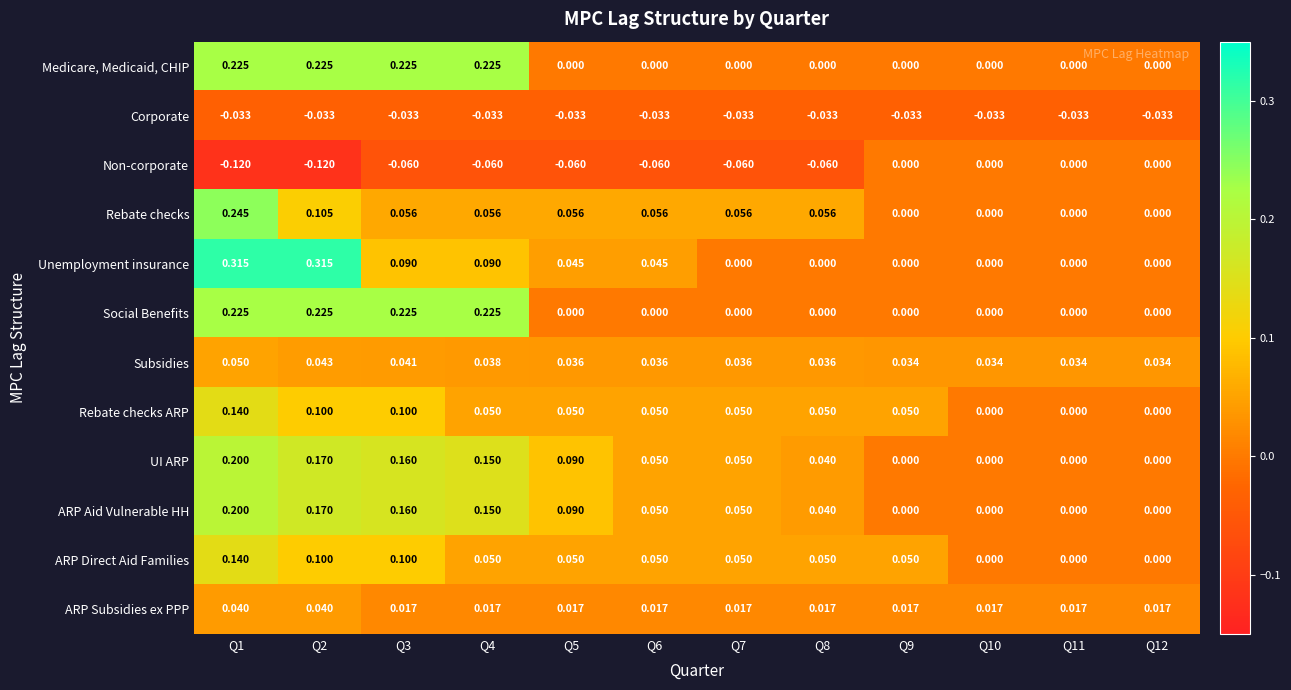

How many data points does each series have?

12